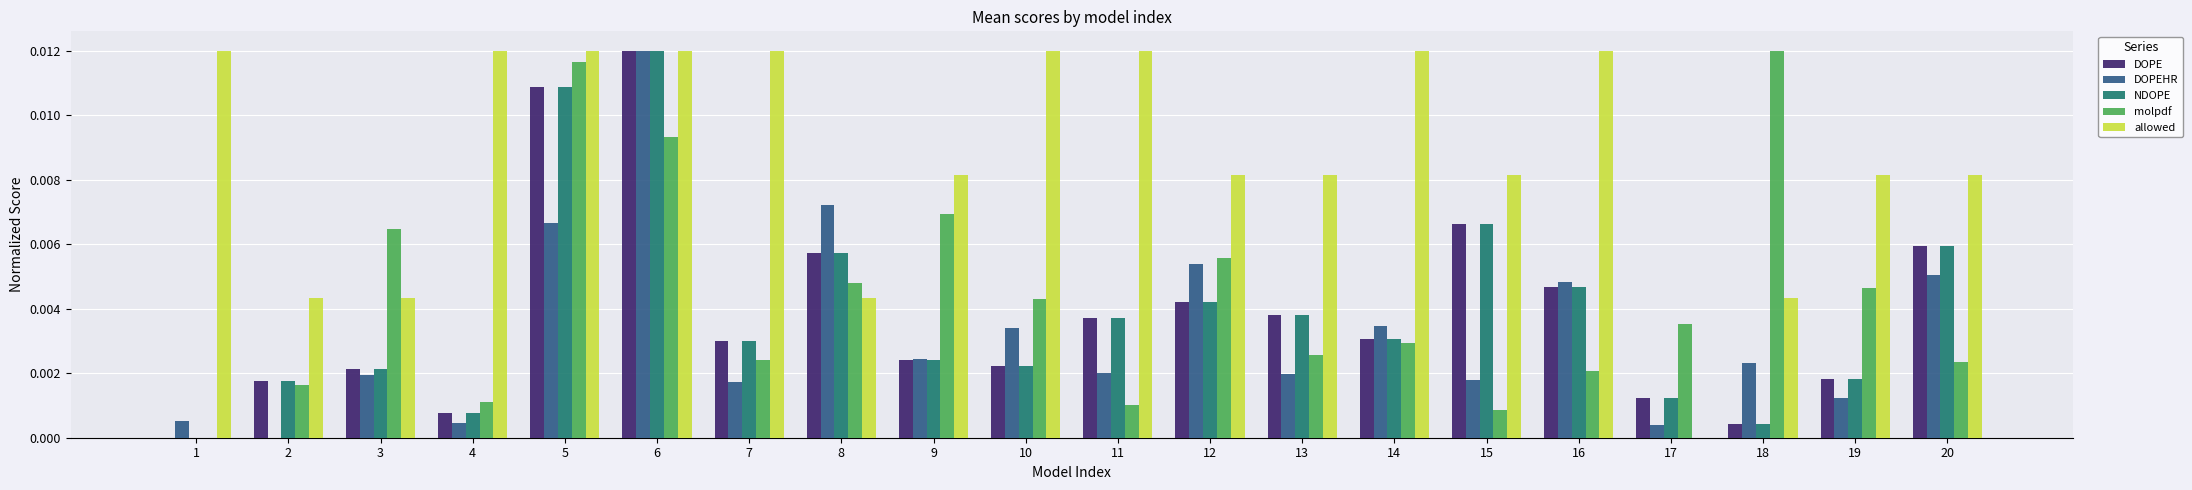

Which series has the largest total across all categories?

allowed